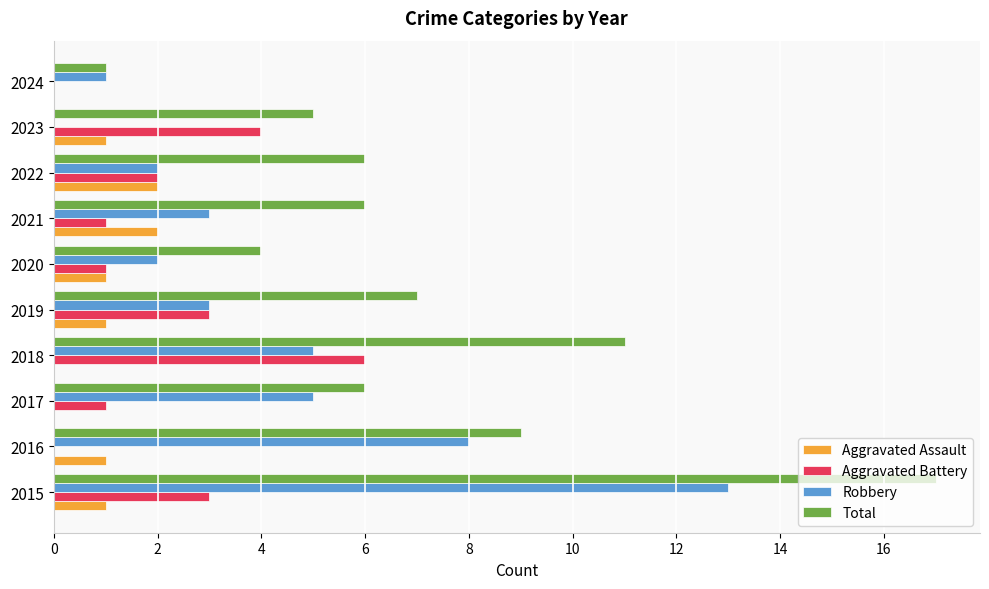

How many positive values does the Robbery series have?

9